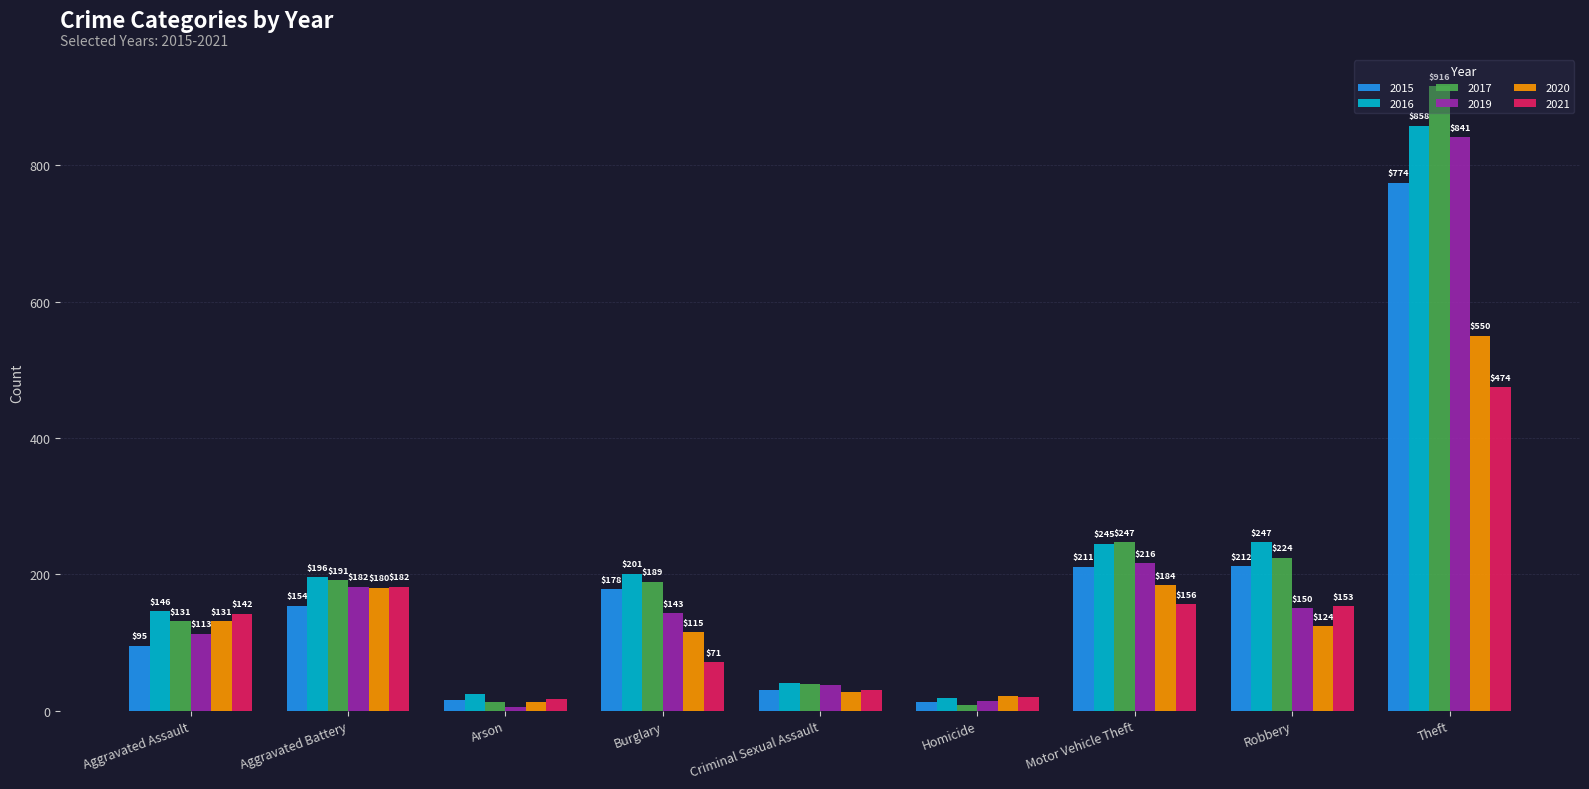

At which category does the chart reach its minimum across all series?

Arson